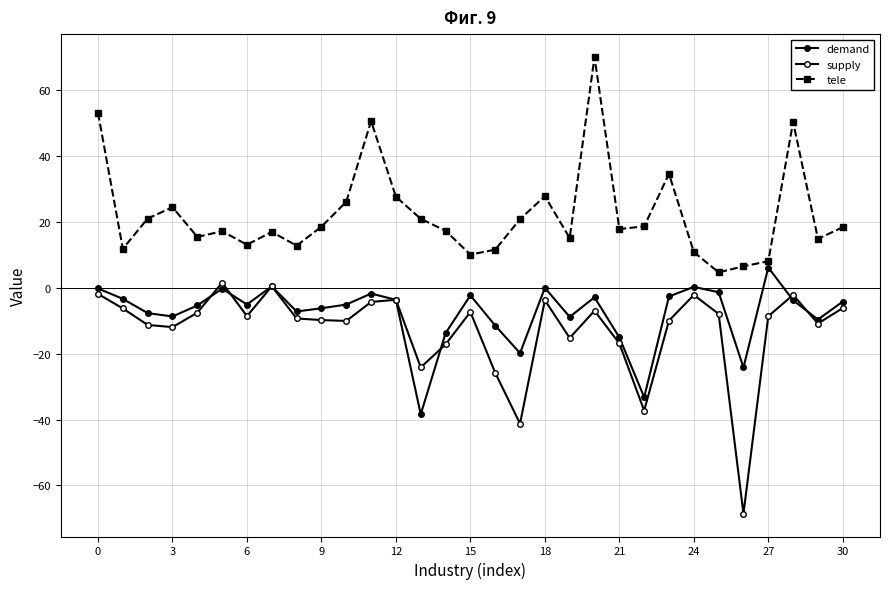

Does the chart have visible grid lines?

Yes